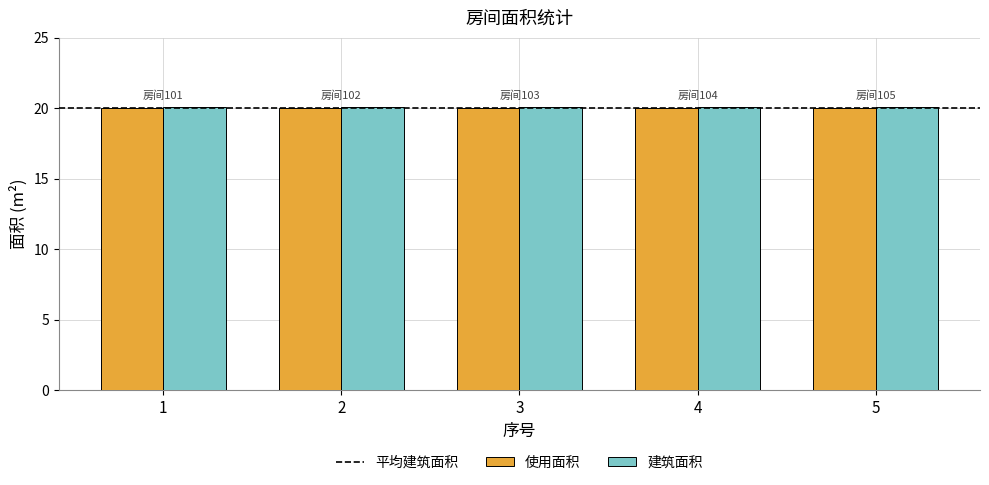

What is the sum of the 使用面积 values at 1 and 5?

40.0